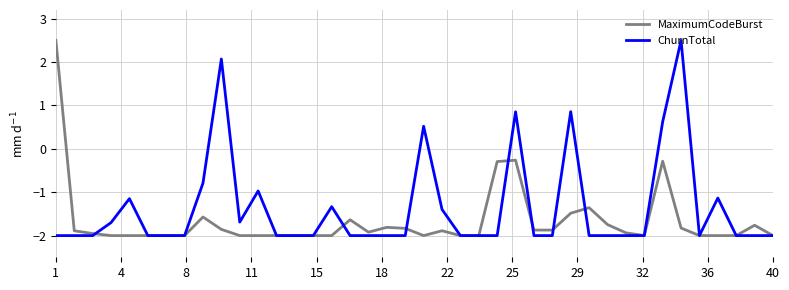

What is the maximum value shown in the chart?

2.5